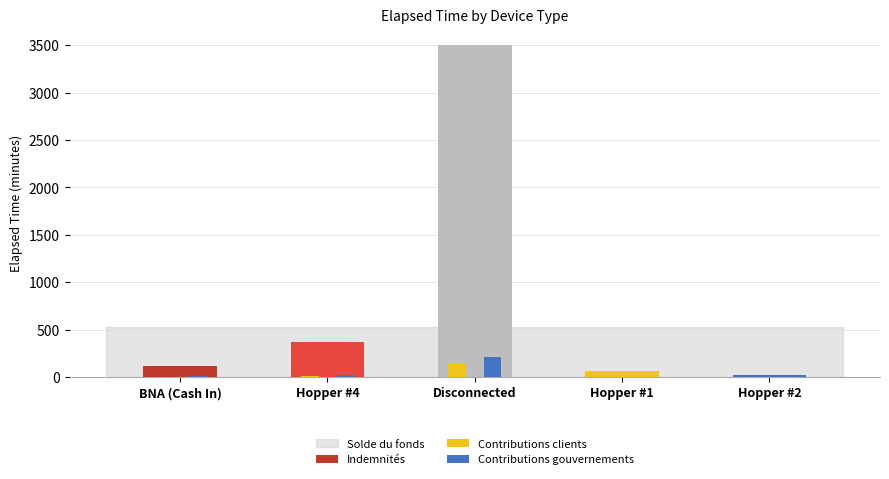

Are the bars horizontal?

No